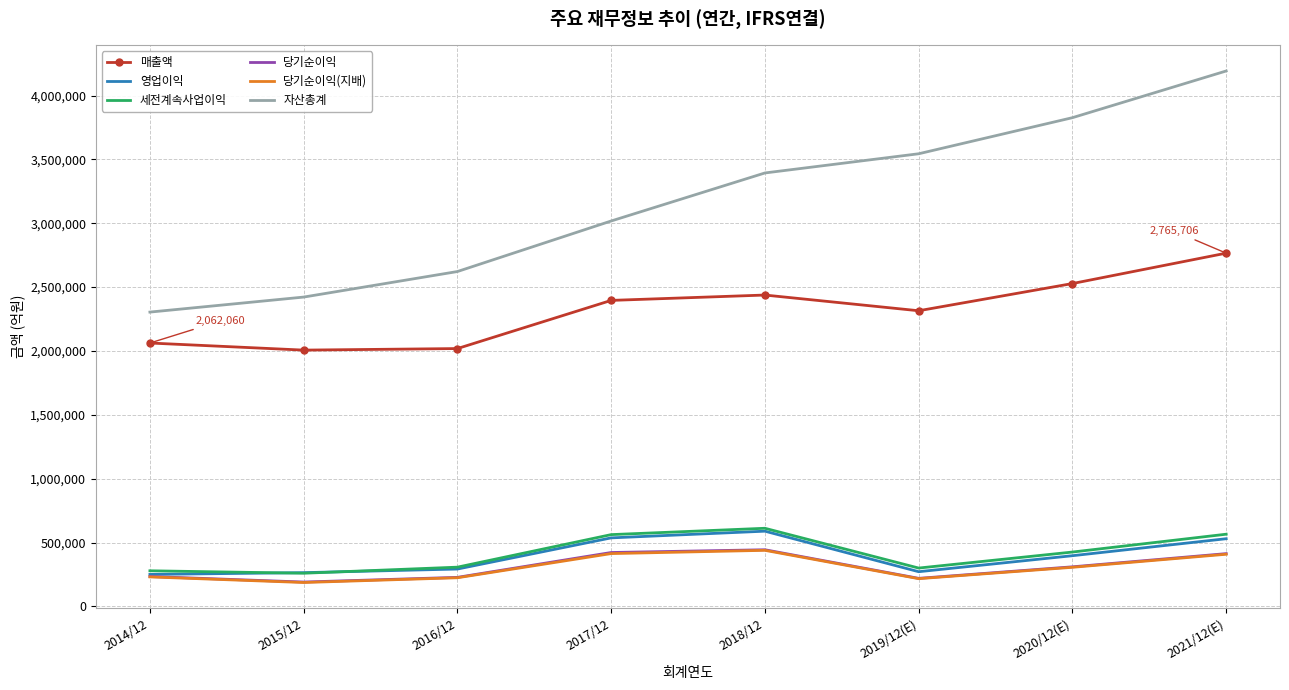

What is the maximum value shown in the chart?

4192070